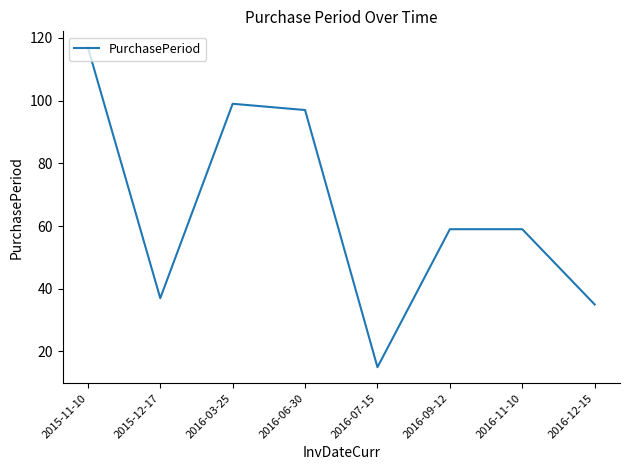

What position from the left is 2016-09-12?

6